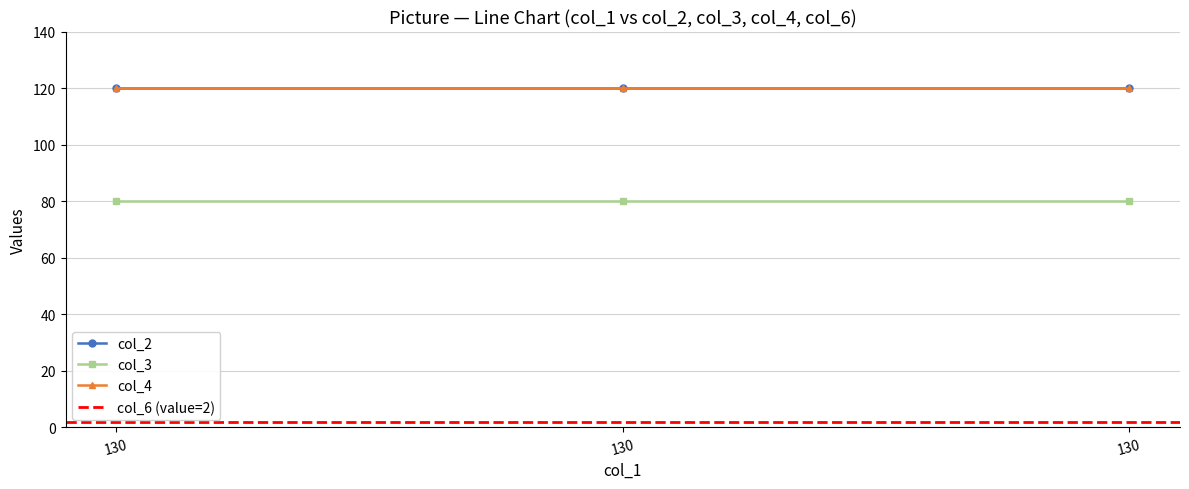

Which series has the widest spread of values?

col_2